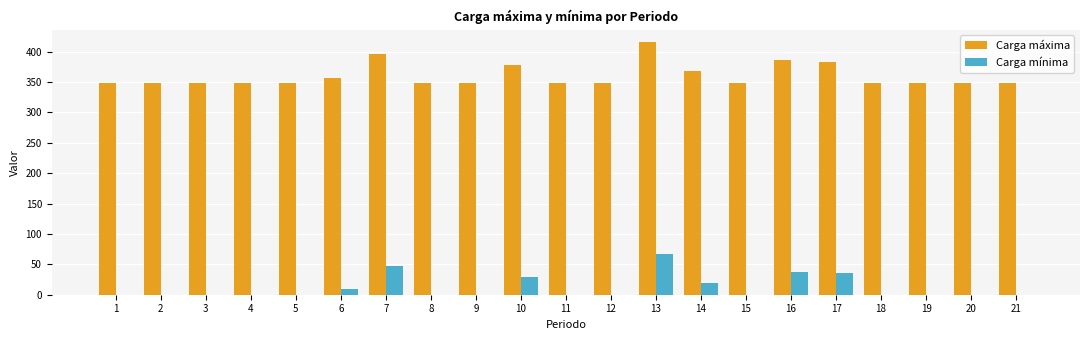

What is the maximum value for Carga máxima?

415